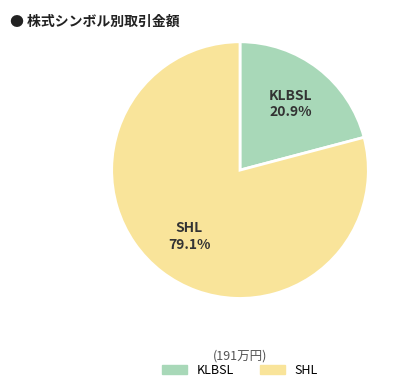

Approximately how many times larger is the value at KLBSL compared to SHL?

0.3